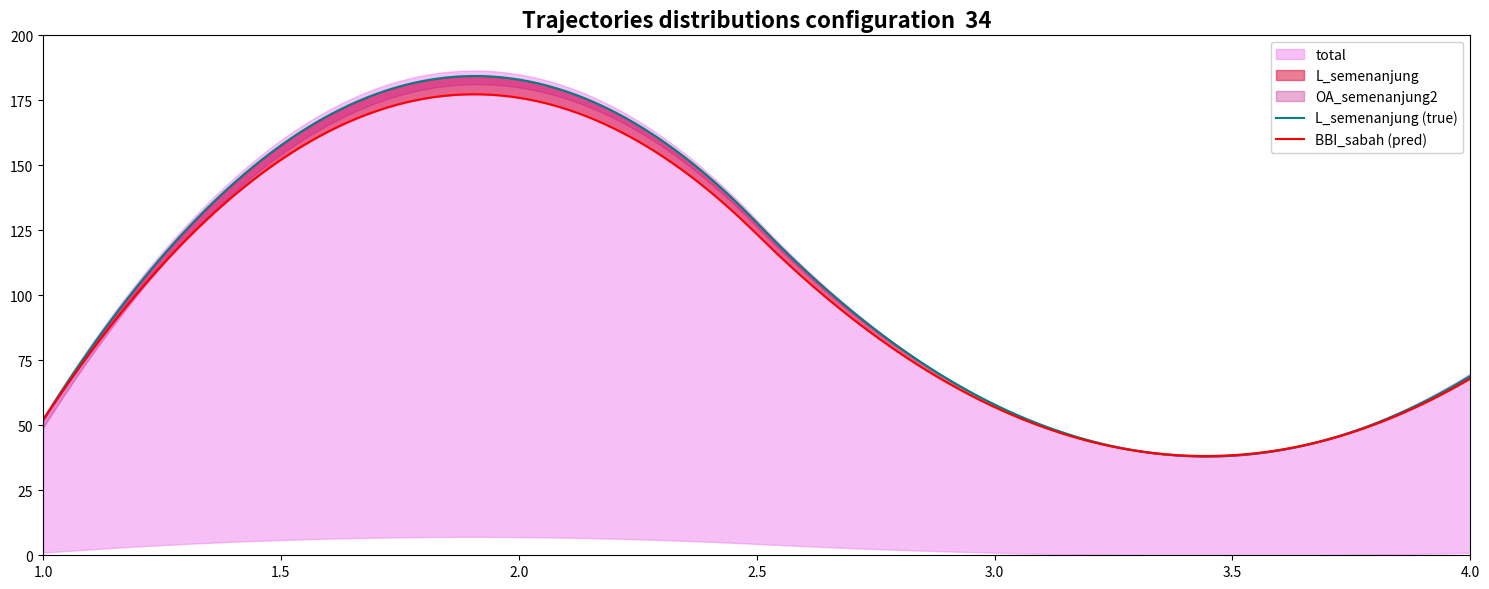

How many values in the L_semenanjung series exceed 69?

1